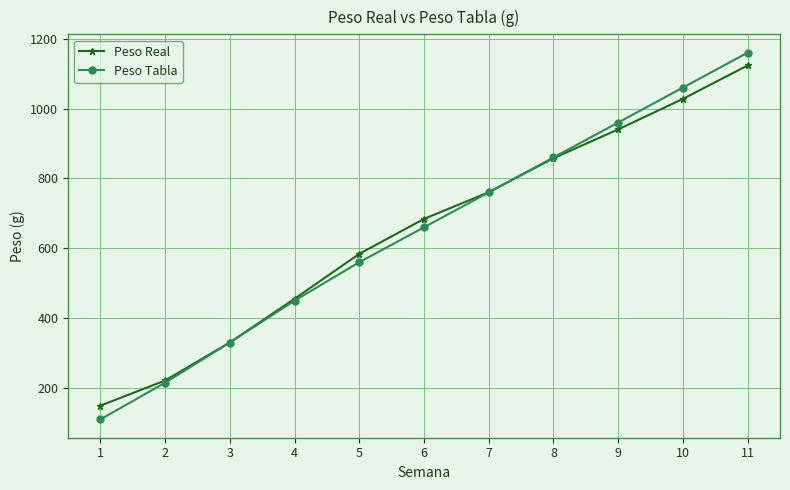

Which series changed the most between 1 and 5?

Peso Tabla